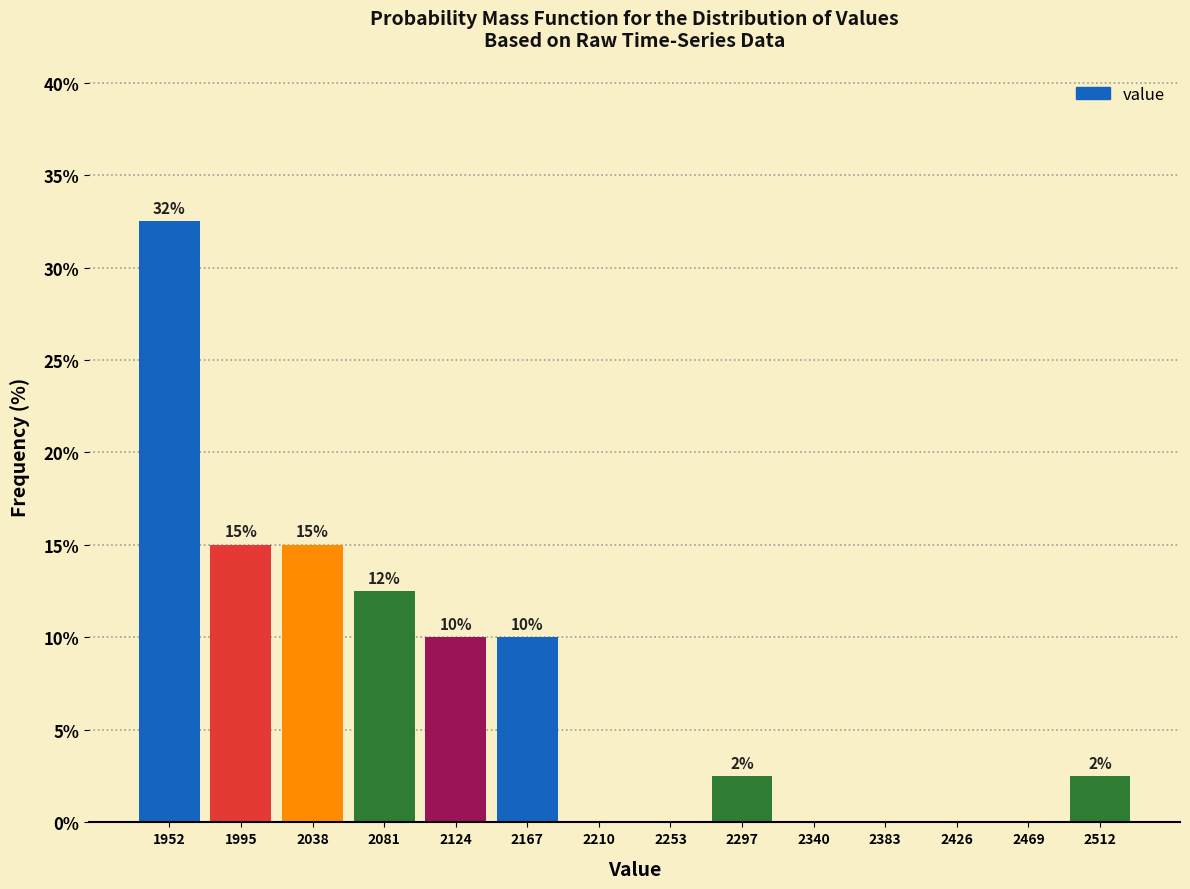

Which range on the x-axis has the tallest bar?

1930 to 1975